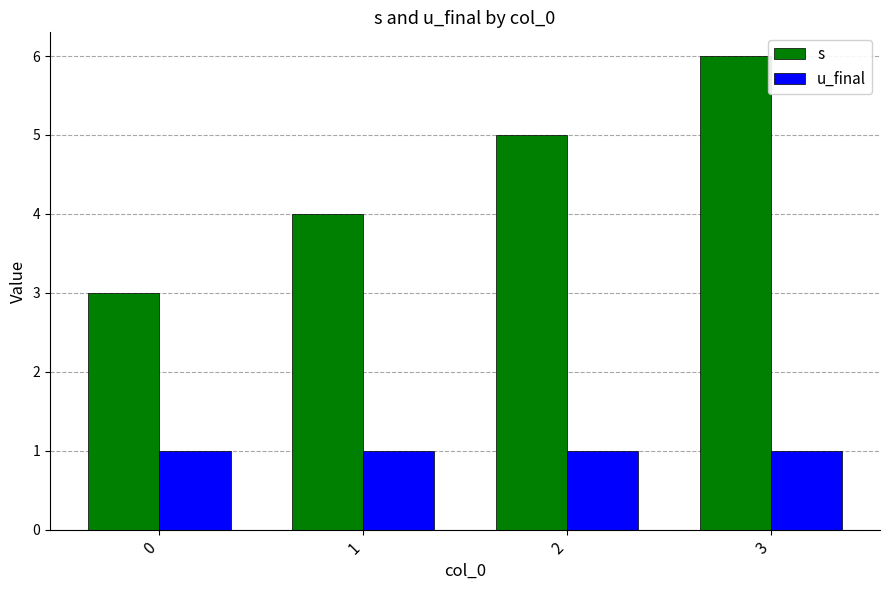

How many categories are shown in the chart?

4